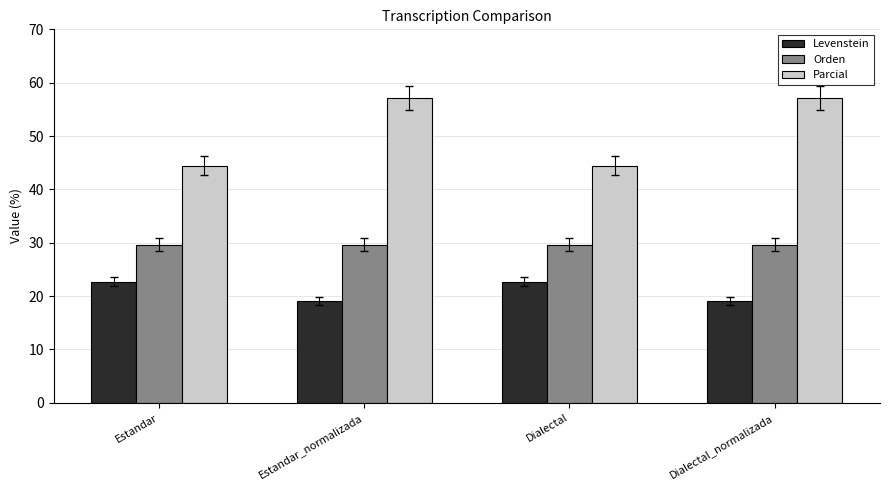

The Levenstein series shows 4.5 at Estandar_normalizada. True or false?

False